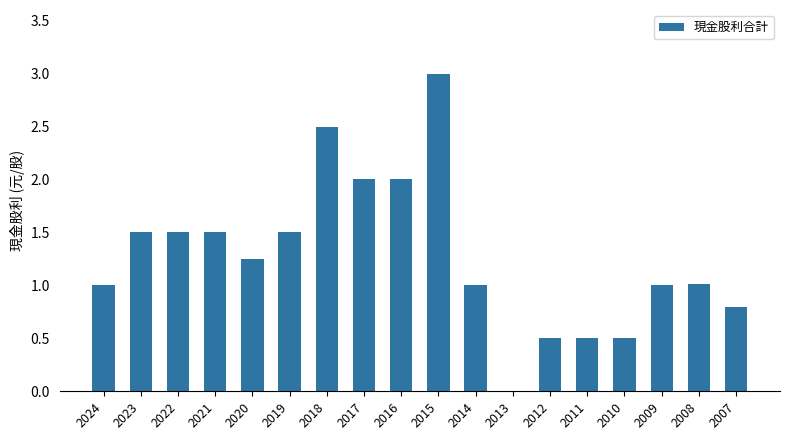

True or false: the data shows 0.5 at 2024.

False